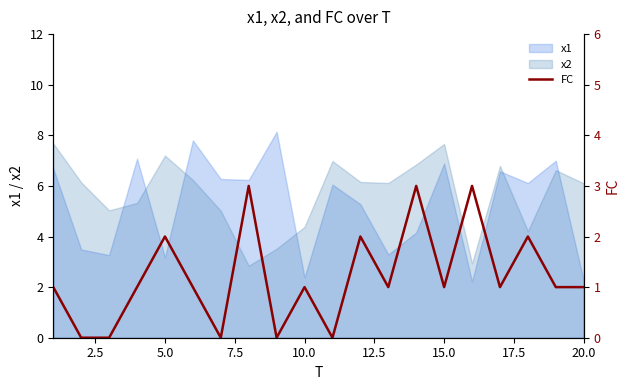

How many categories are shown in the chart?

20